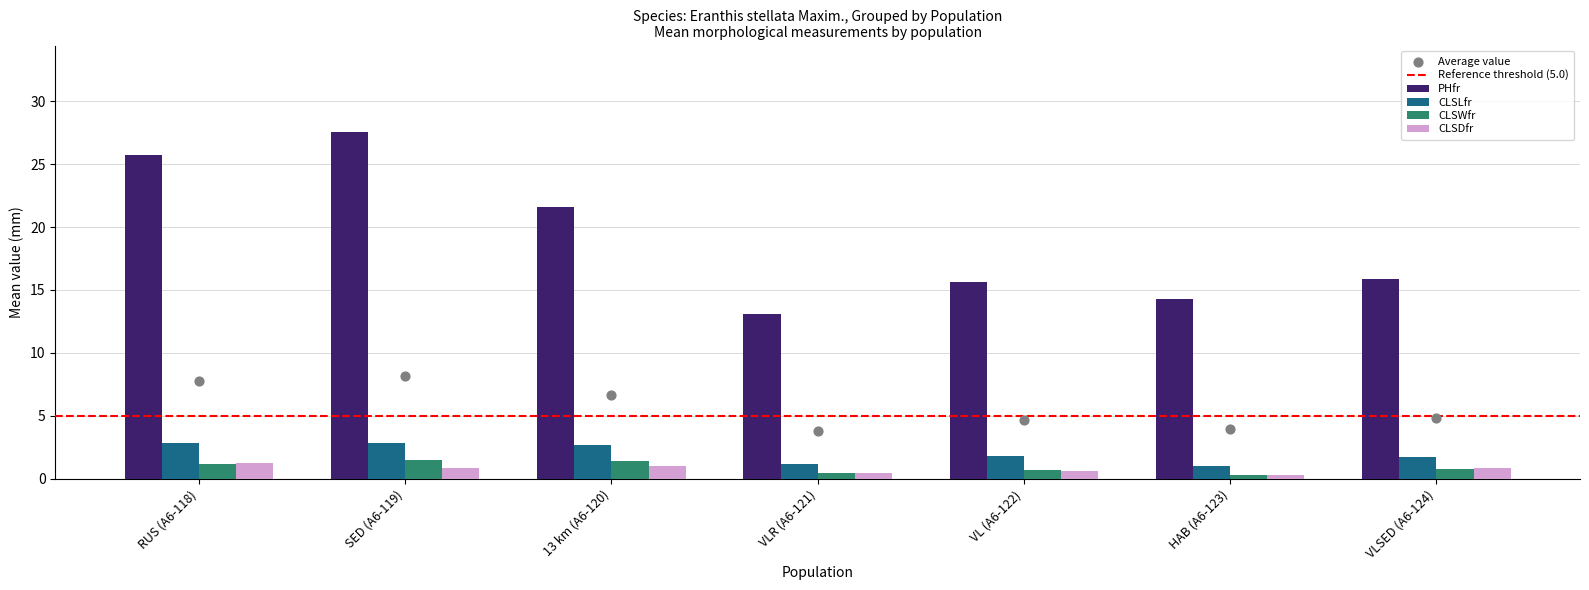

At which category is the sum across all series the highest?

SED (A6-119)